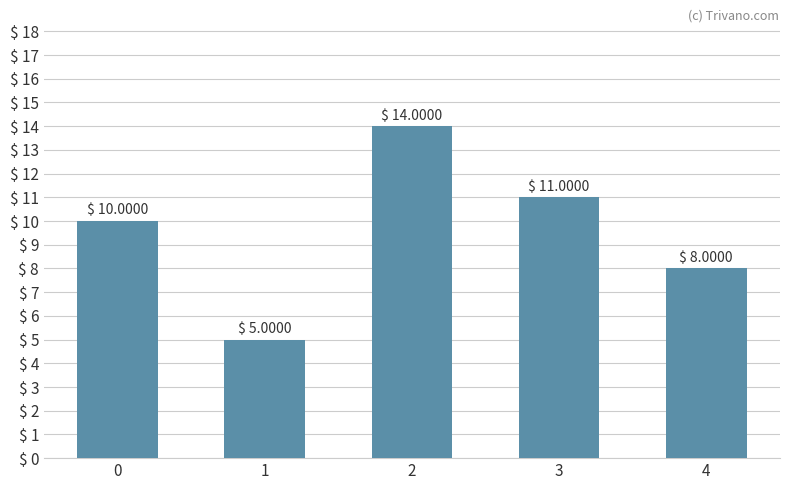

Rank the categories by value from lowest to highest.

1, 4, 0, 3, 2